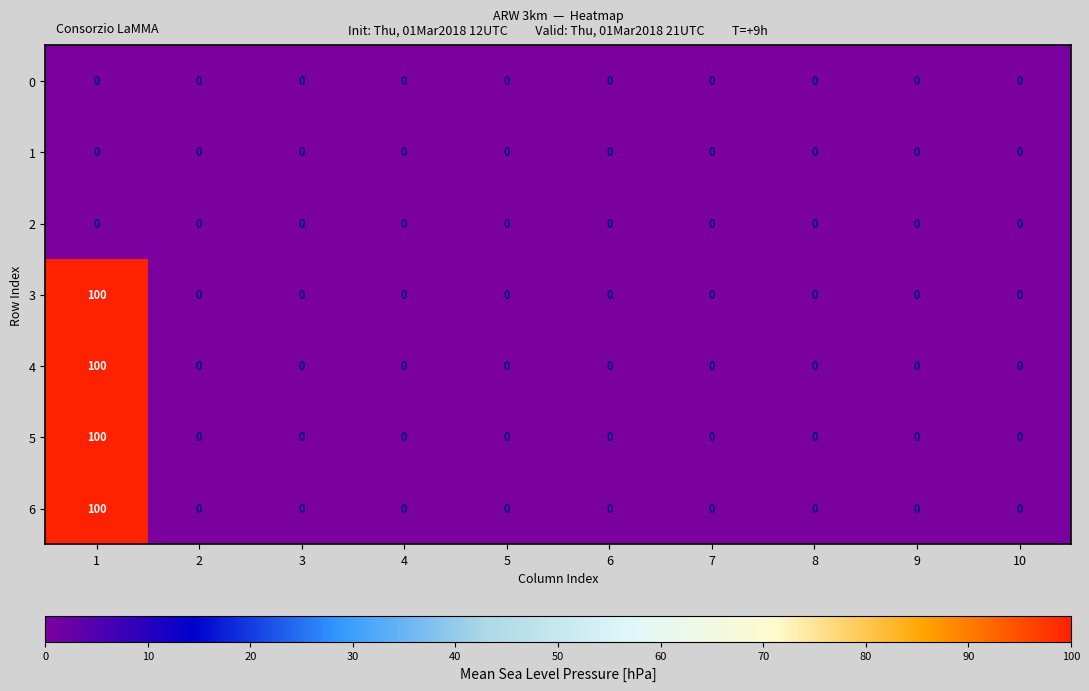

What is the highest value of the 5 series?

100